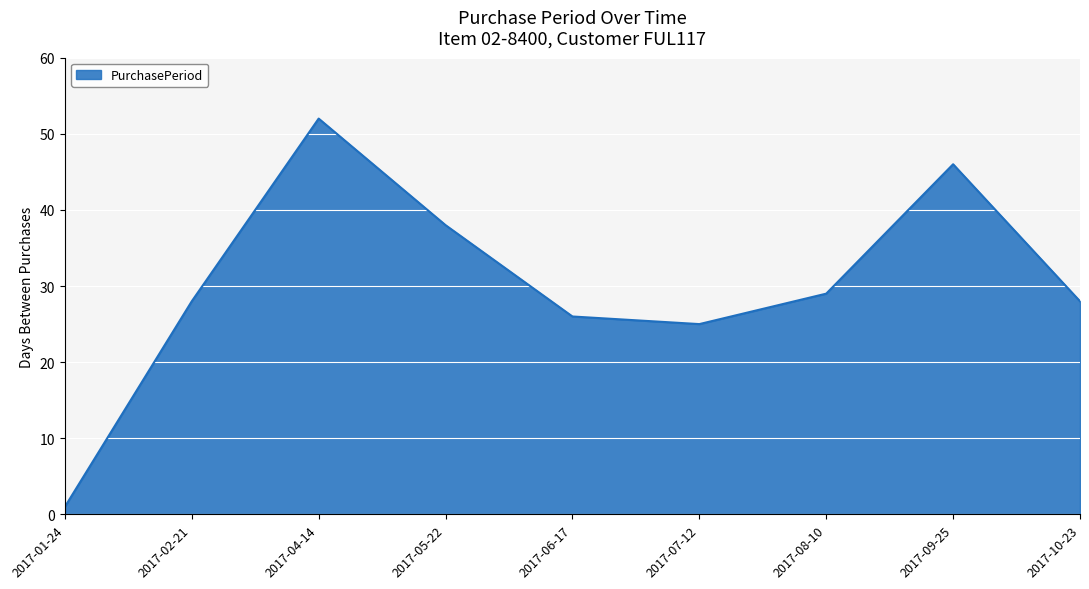

At which category does the chart reach its peak across all series?

2017-04-14